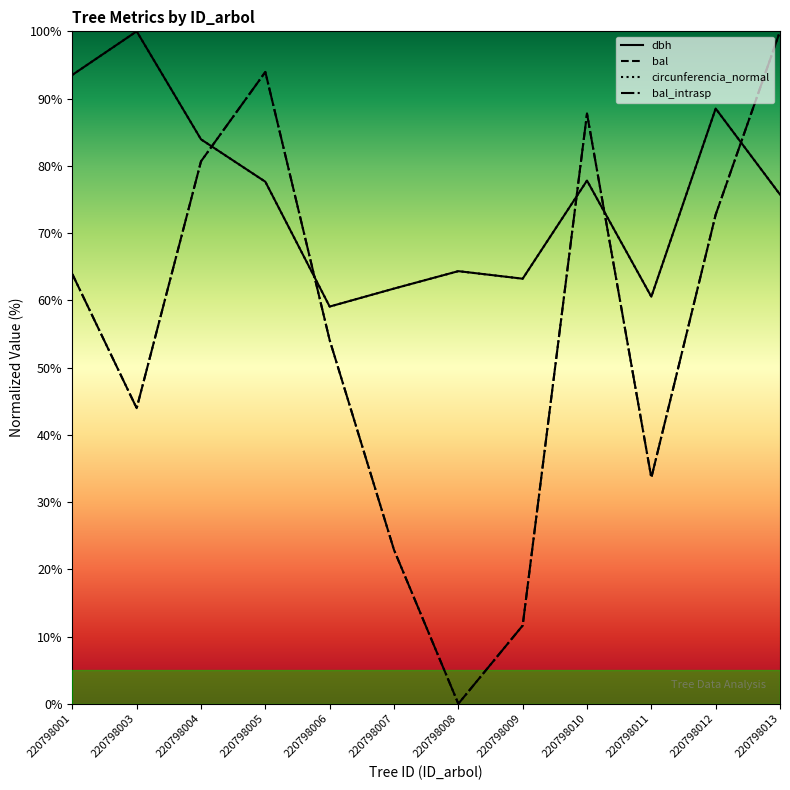

What is the average value of the bal_intrasp series?

55.4